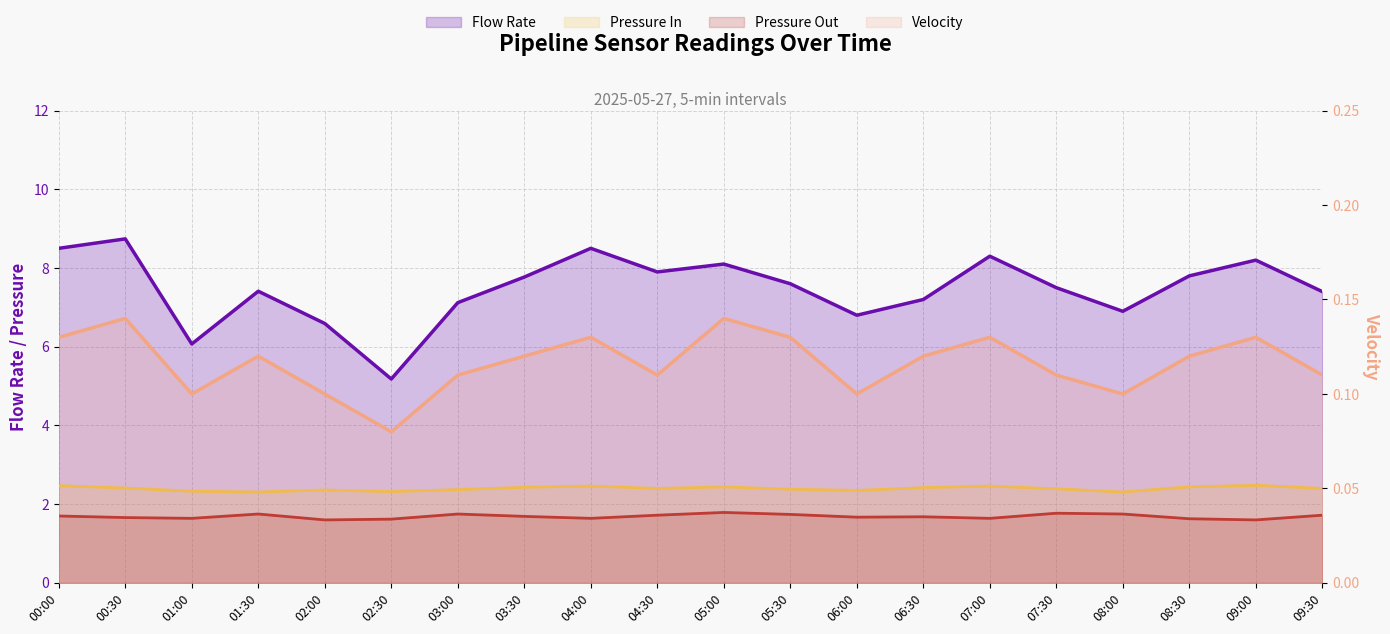

What is the sum of the Pressure In values at 05:30 and 07:00?

4.8